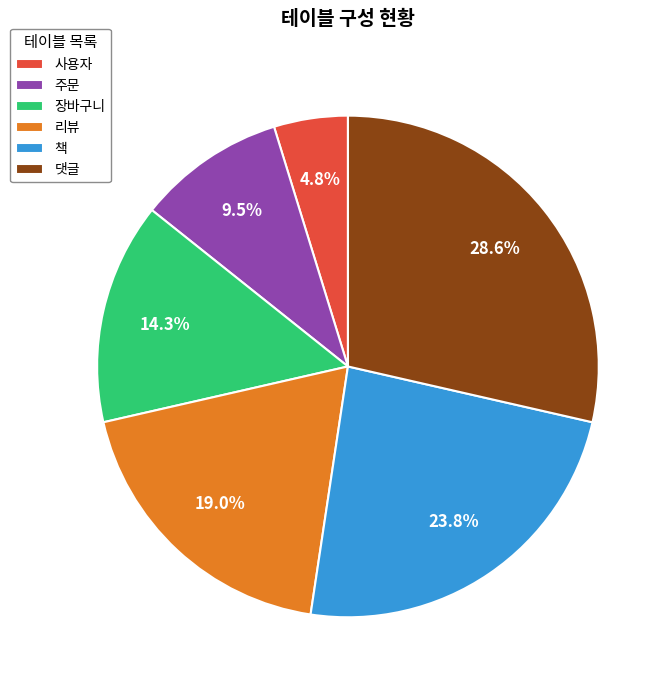

What is the largest slice in the pie chart?

댓글